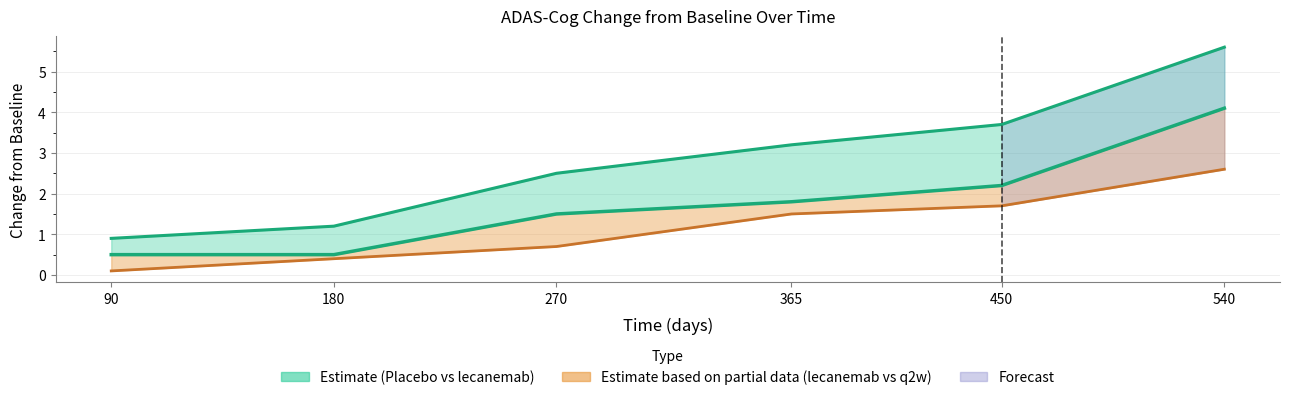

List the labels in order of value, smallest first.

90, 180, 270, 365, 450, 540